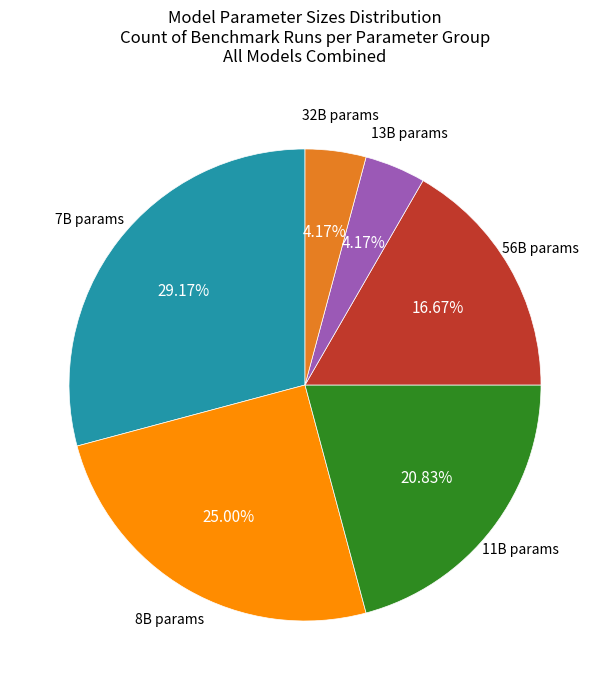

Is there any slice that represents more than half of the pie?

No